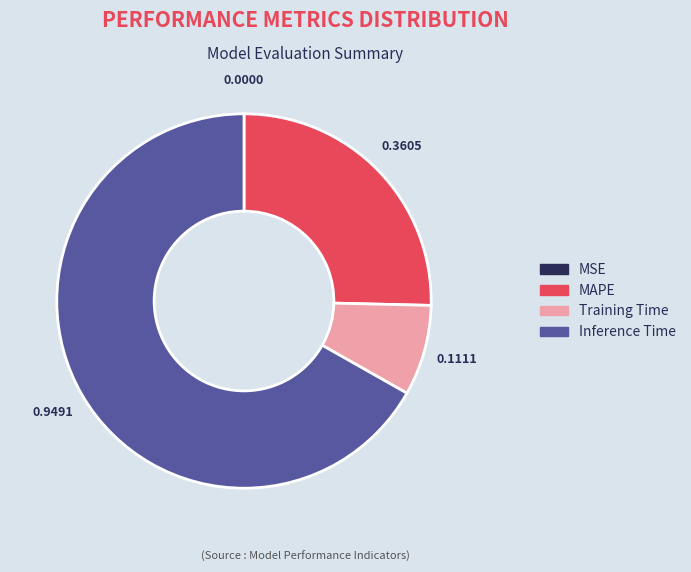

Which category accounts for the majority?

Inference Time